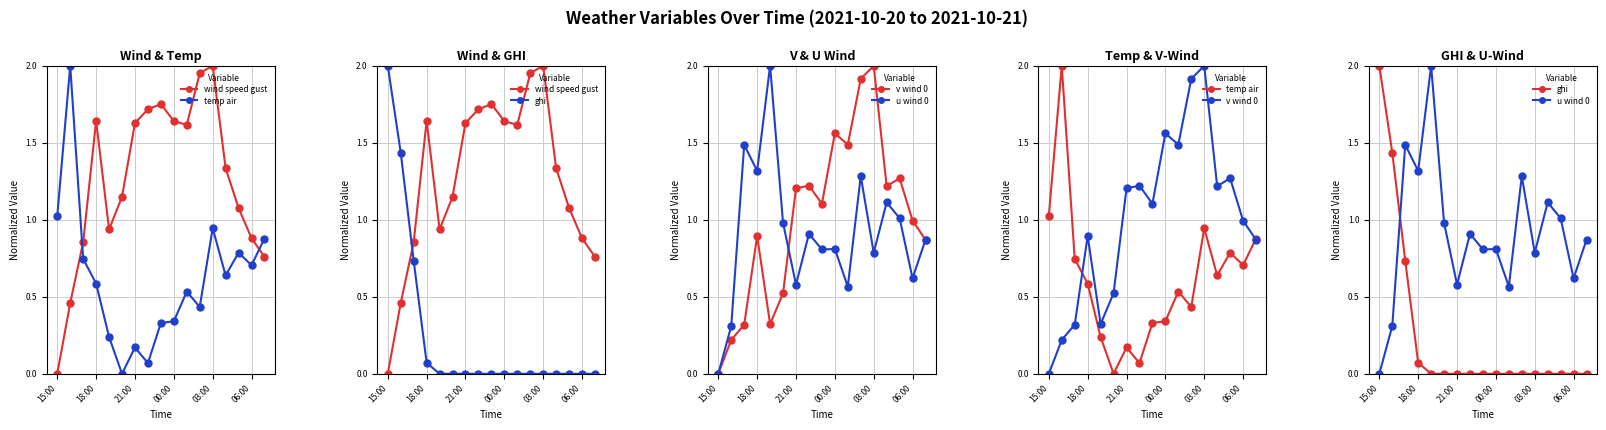

How many interior local valleys does the wind speed gust series have?

2